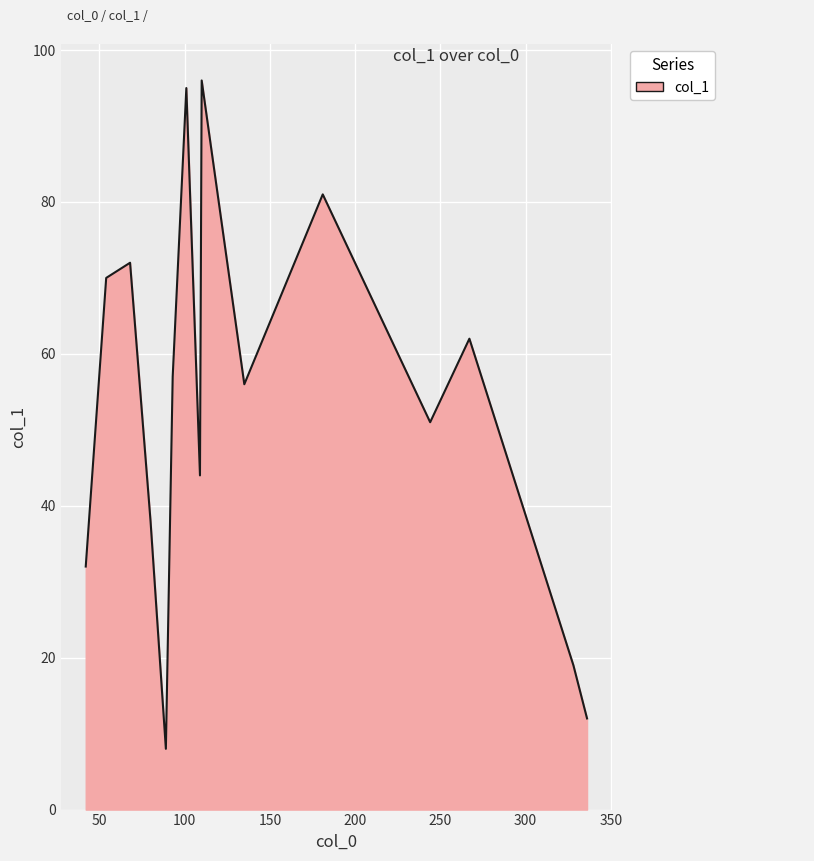

What is the maximum value shown in the chart?

96